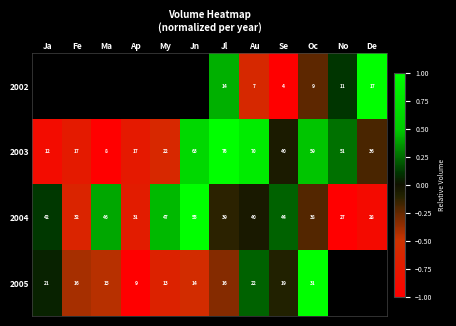

How many values in the 2003 series are below 40?

6